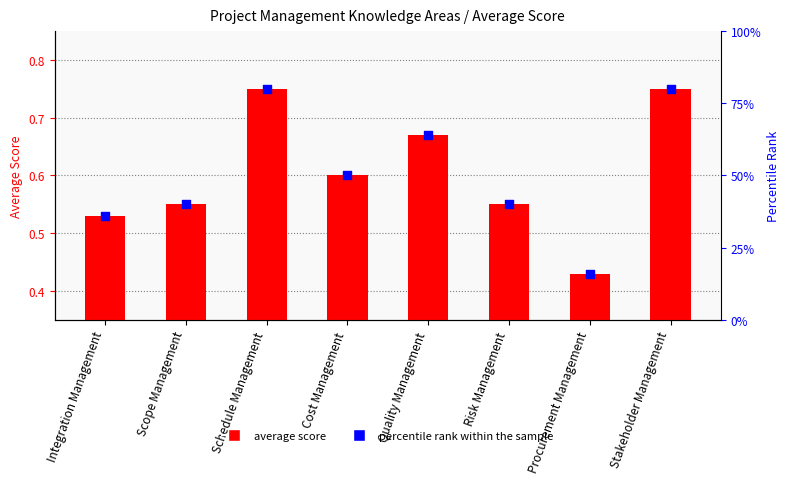

Which series has the largest Y range (max minus min)?

percentile rank within the sample